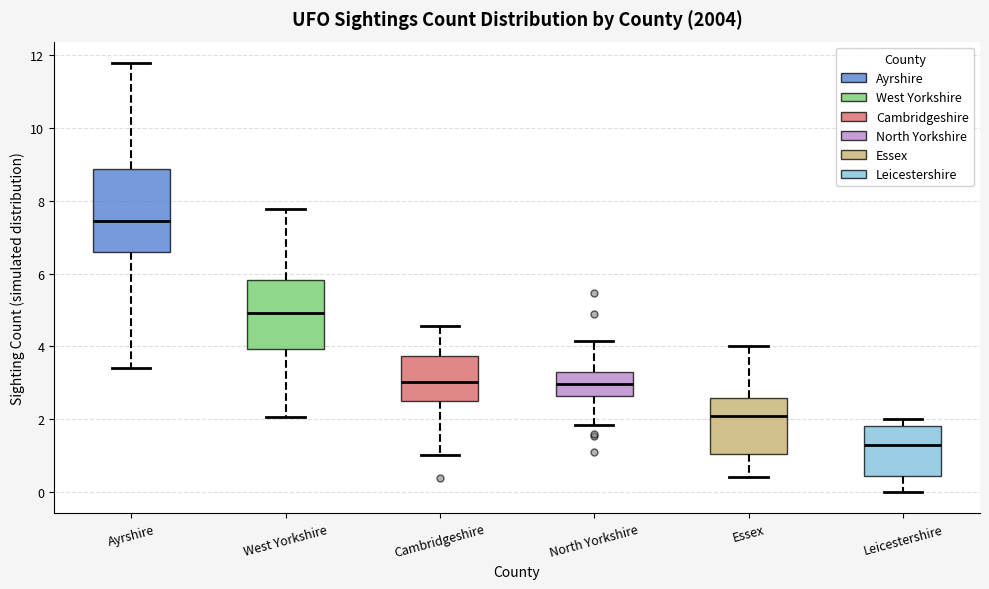

Where does the lower whisker of the box for Ayrshire end on the y-axis? The values are not printed on the chart, so give them approximately, as read against the axis.

3.4